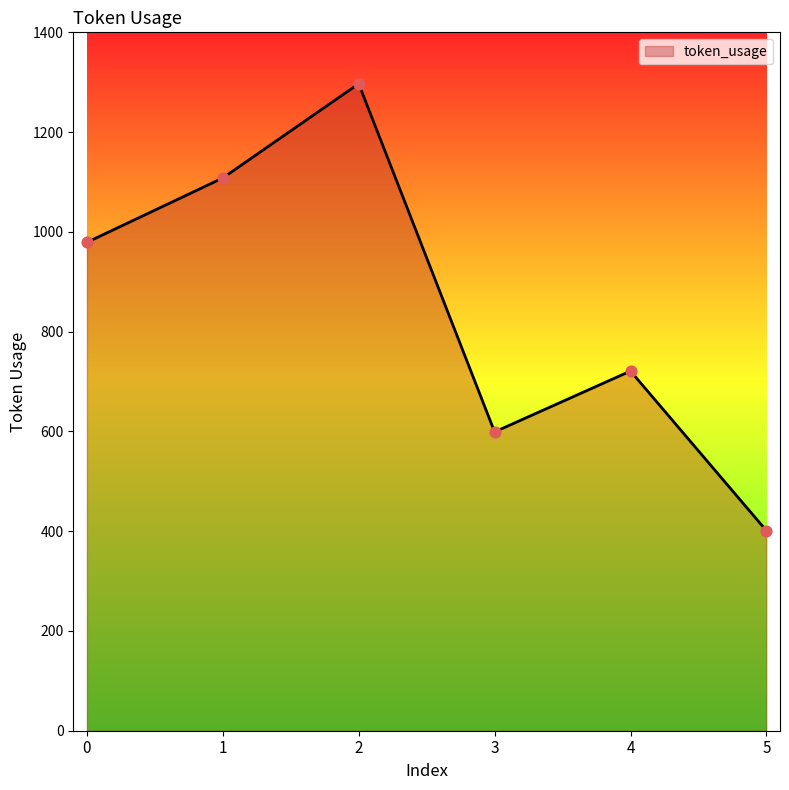

Which has a higher value, 4 or 5?

4